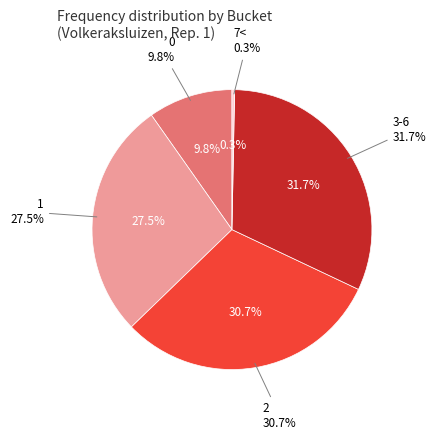

What is the smallest slice in the pie chart?

7<